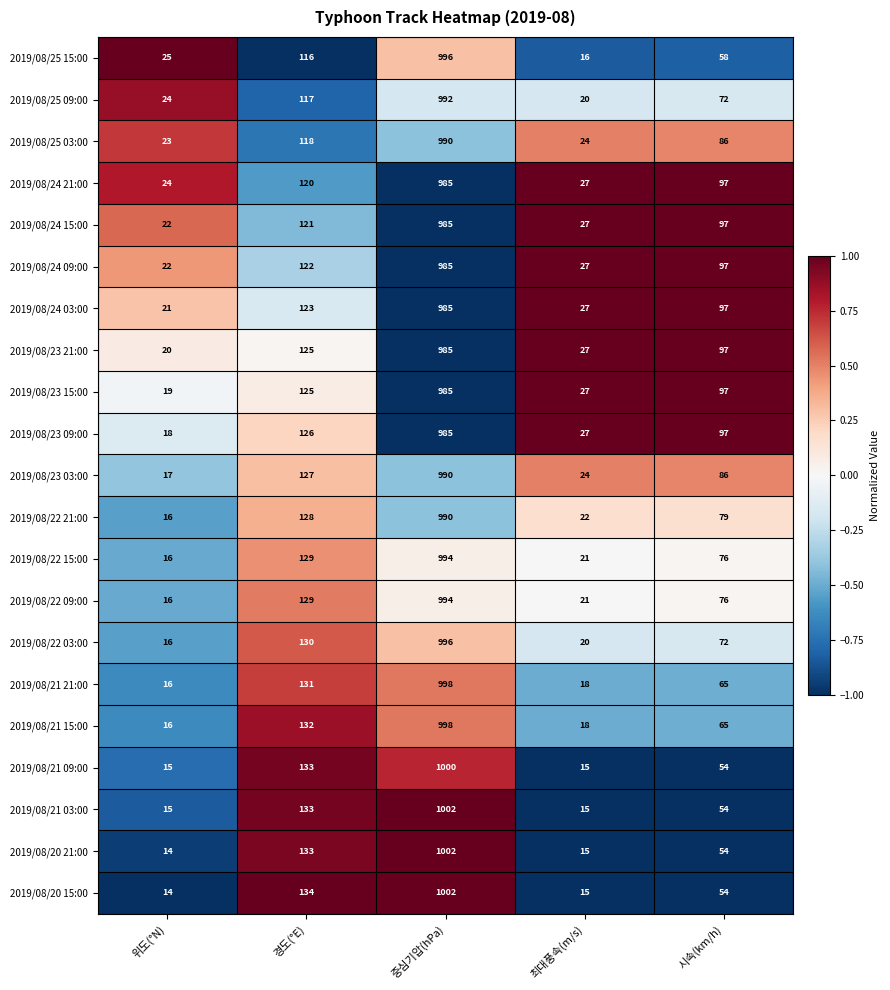

What is the greatest value displayed?

1002